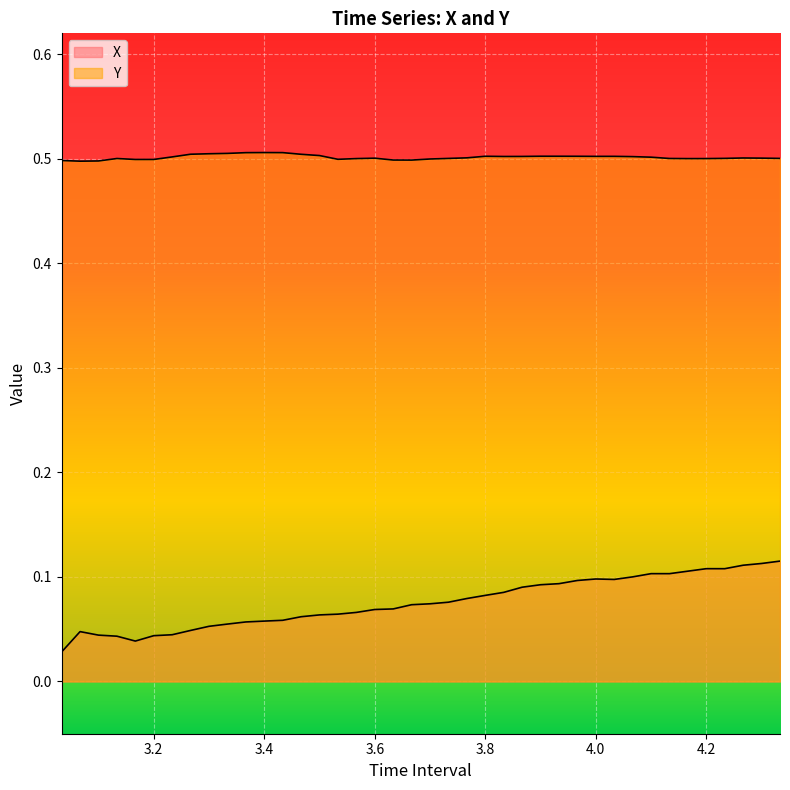

Count the X values in the range 0 to 1.

40